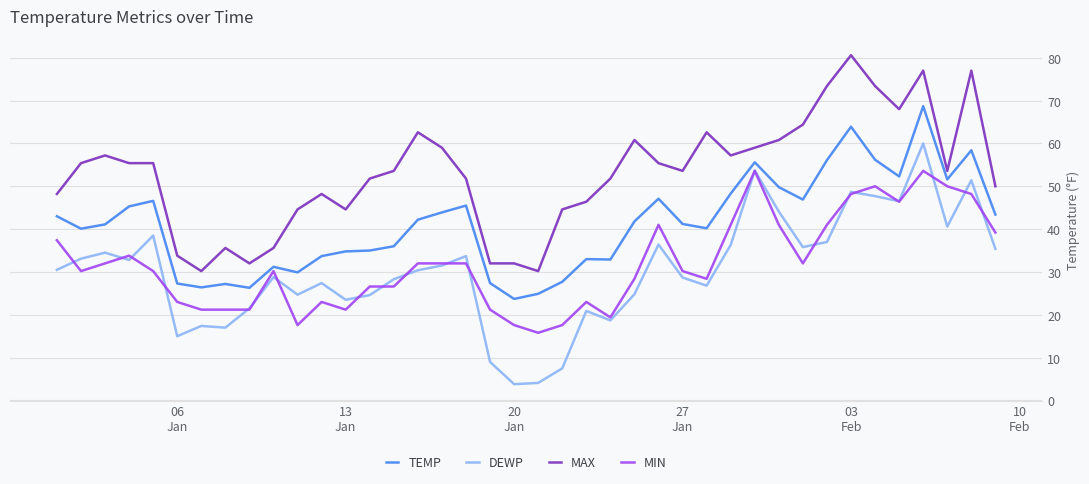

True or false: MIN and DEWP intersect in this chart.

True